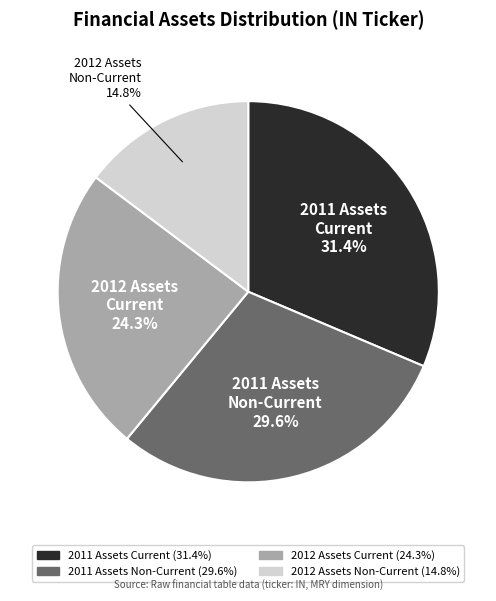

Does any single category account for the majority?

No